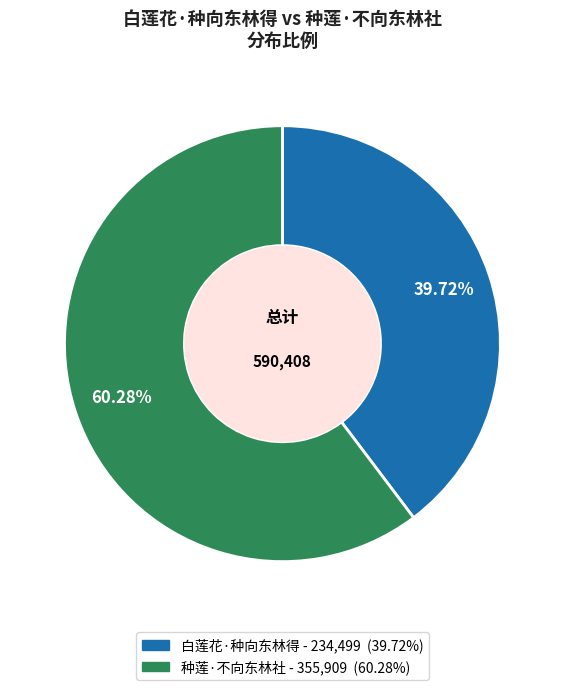

Which slice is the largest?

种莲·不向东林社